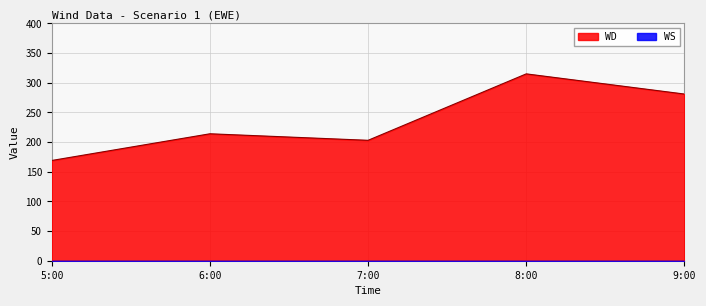

What is the change in value from 5:00 to 7:00?

+34